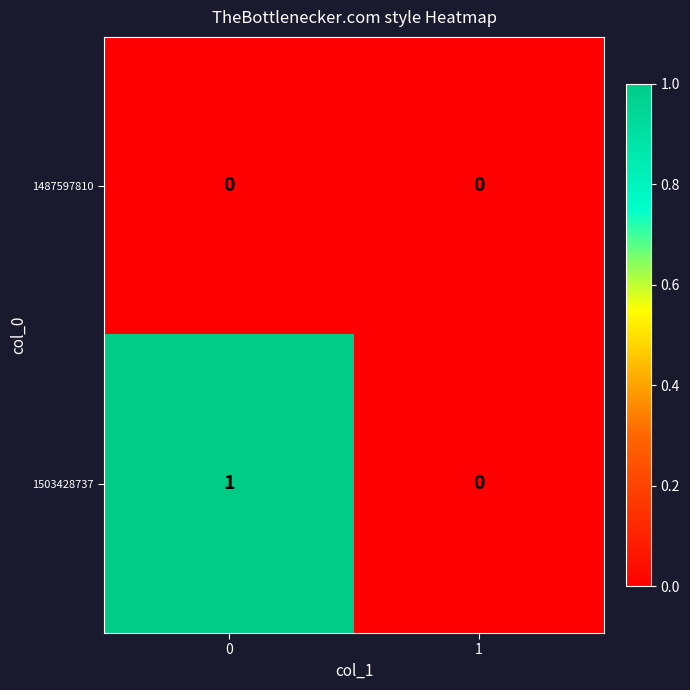

Rank the series at 0 from highest to lowest value.

1503428737, 1487597810